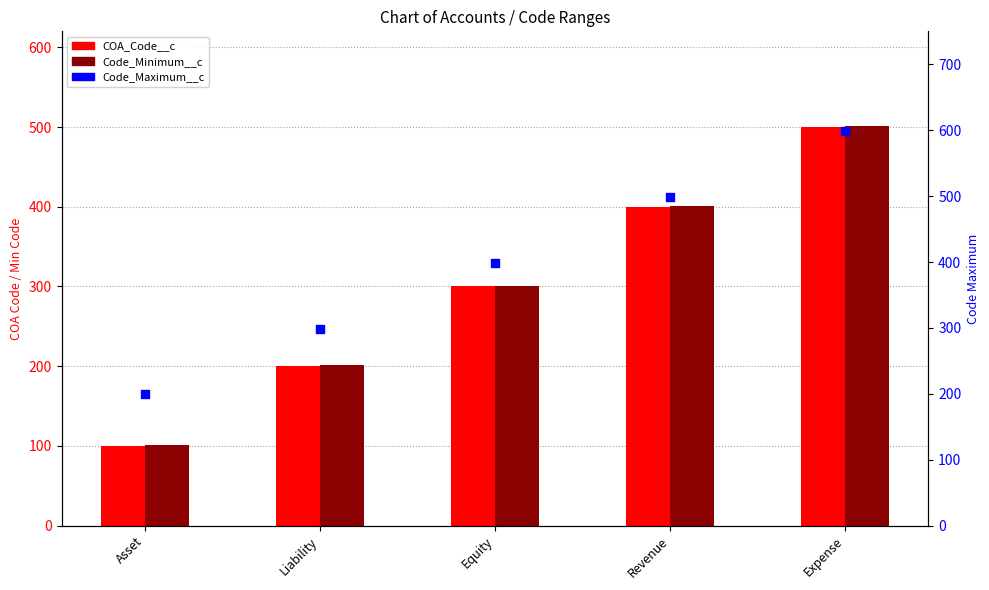

At which category is the sum across all series the highest?

Expense